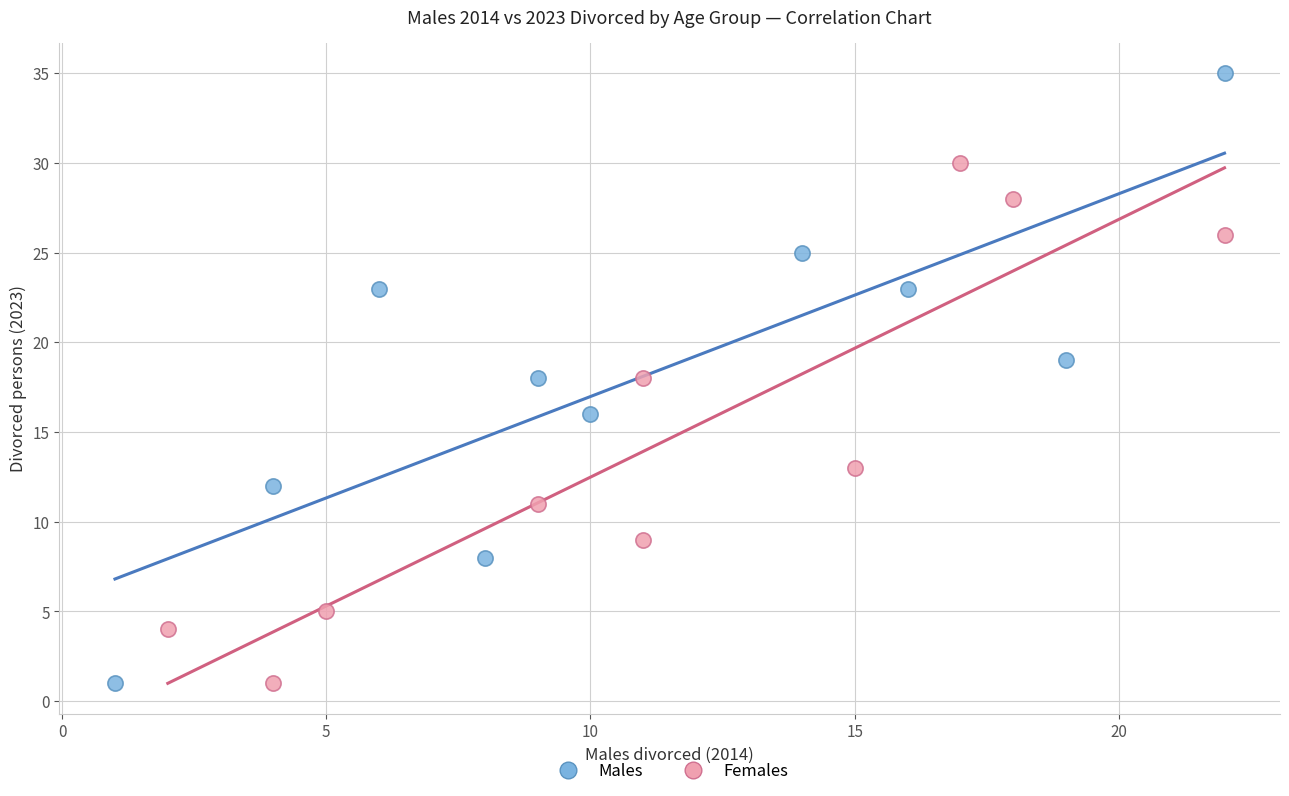

Which series has the widest spread of Y values?

Males